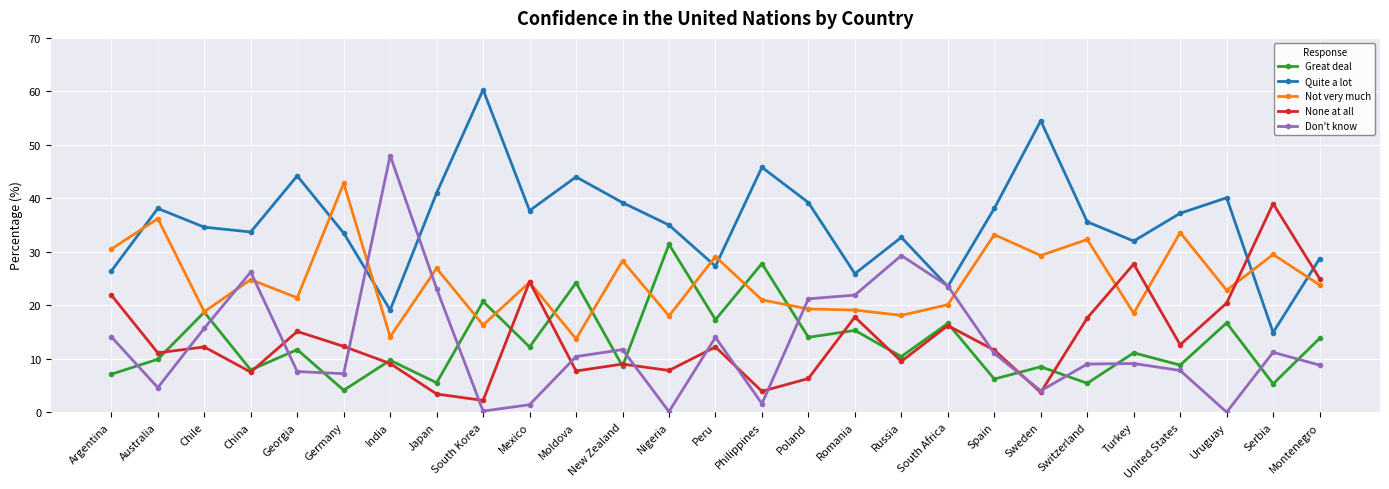

In Quite a lot, how many points are lower than both neighbors (excluding endpoints)?

8